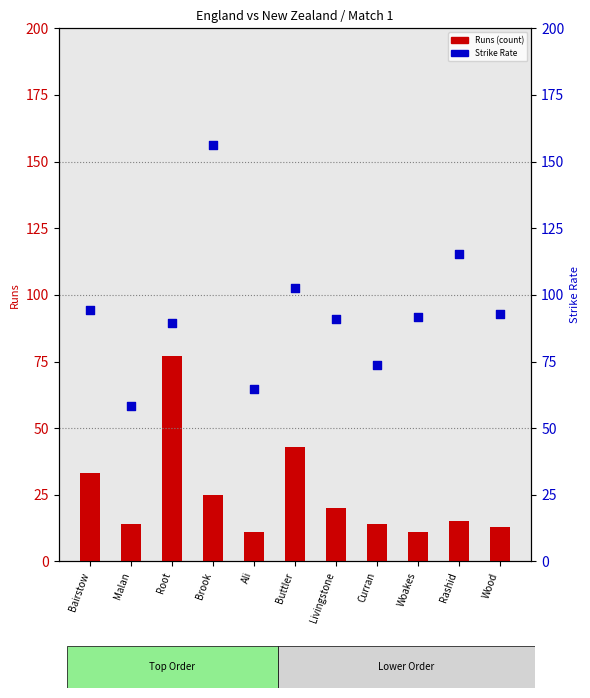

Which series reaches the minimum Y coordinate?

Runs (count)